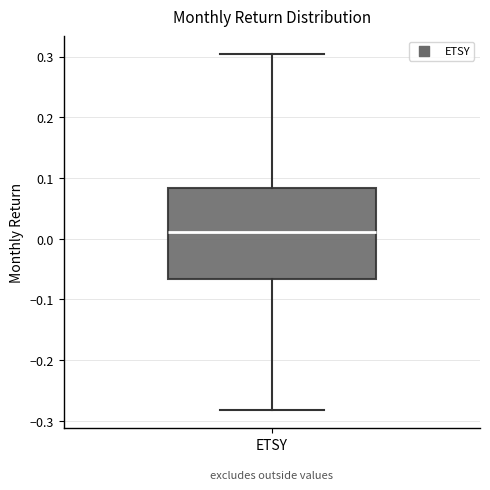

Read this box plot against the y-axis: the position of the median line, the range covered by the box, and the ends of both whiskers. The values are not printed on the chart, so give them approximately, as read against the axis.

median 0.01, box -0.07 to 0.08, whiskers -0.28 to 0.30